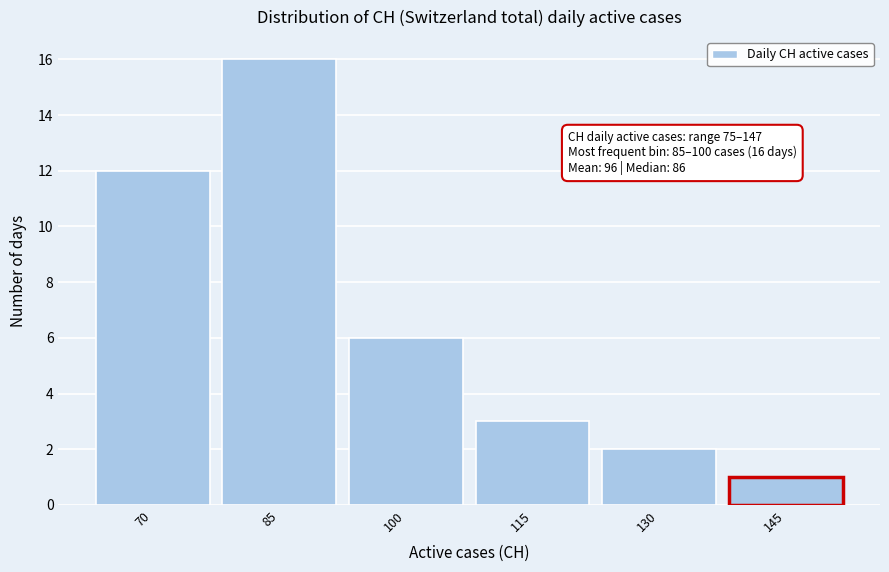

Reading left to right, extract all data points from this chart.

12	16	6	3	2	1